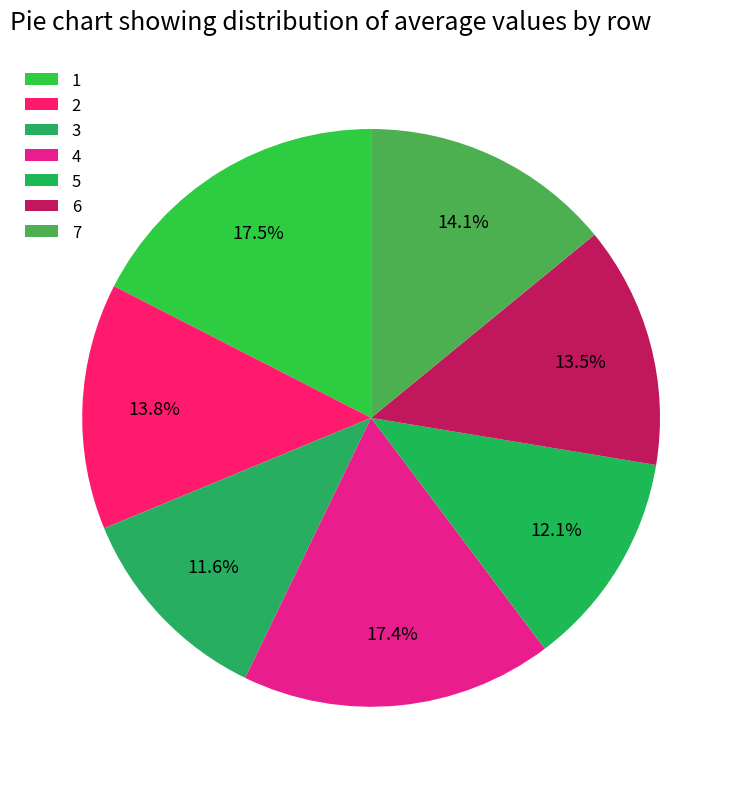

How much of the chart is everything except 4?

82.6%